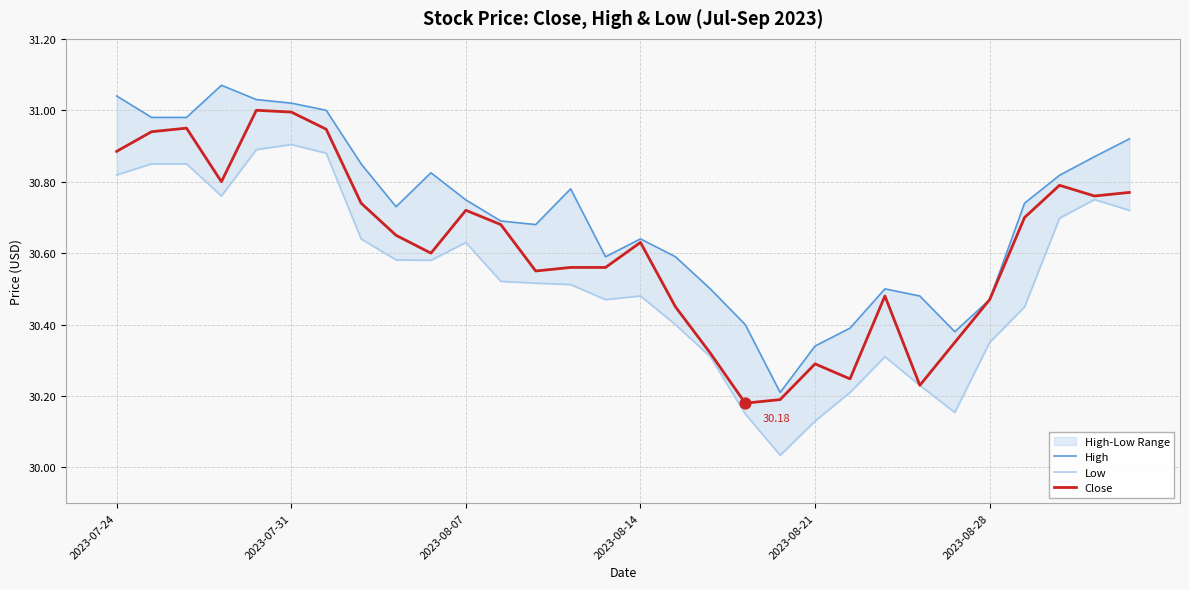

What is the total value across all series at 11?

91.9